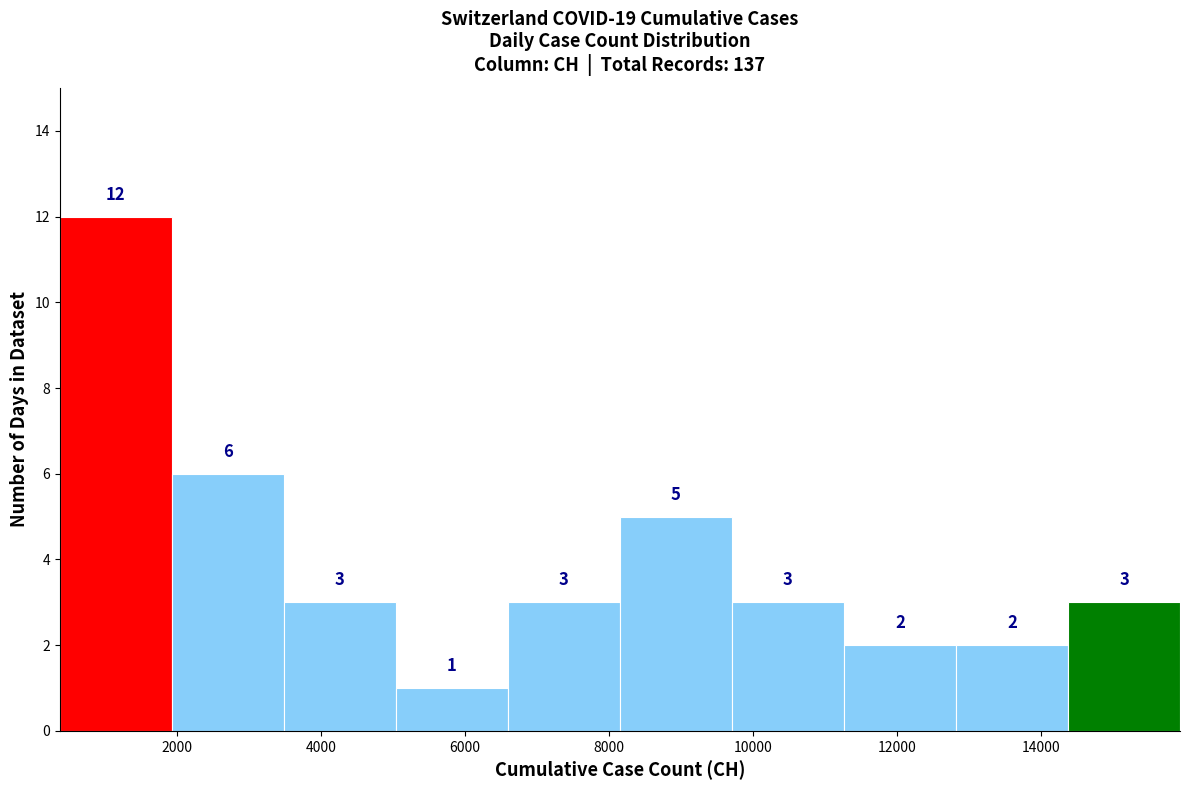

Which range on the x-axis has the tallest bar?

400 to 2000